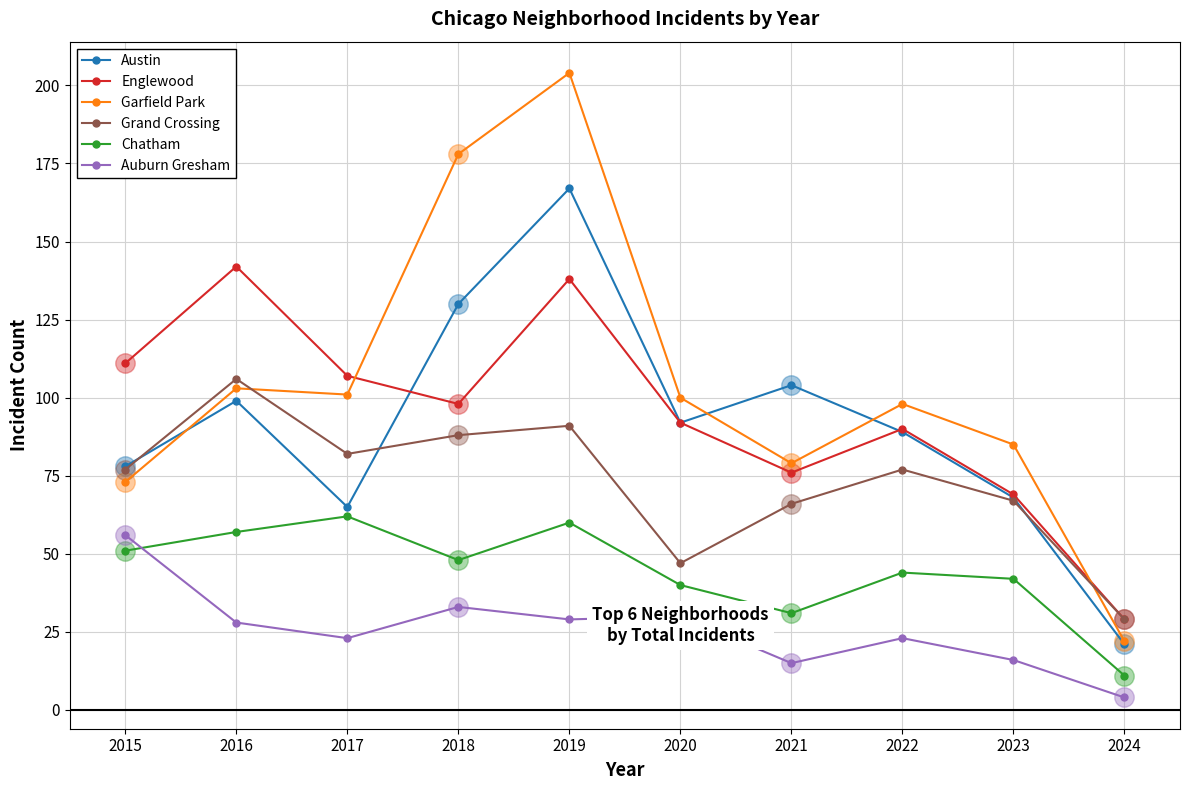

Is this an area chart (filled region under the line)?

No